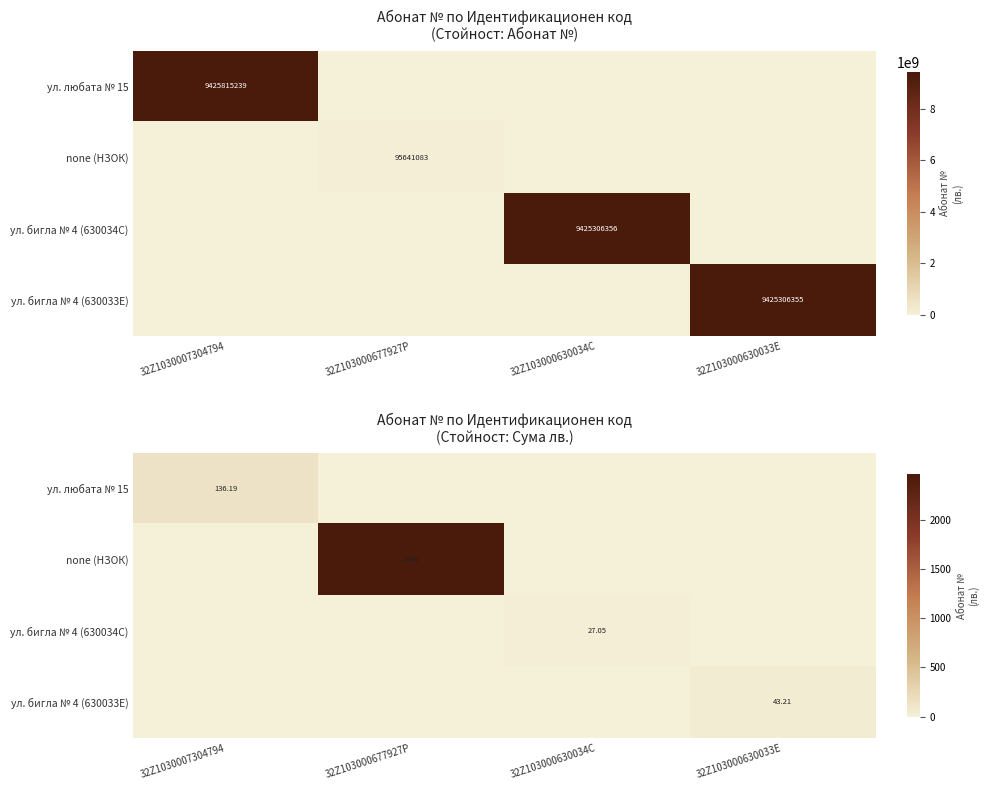

List the labels in order of ул. бигла № 4 (630034C) value, smallest first.

32Z1030007304794, 32Z103000677927P, 32Z103000630033E, 32Z103000630034C